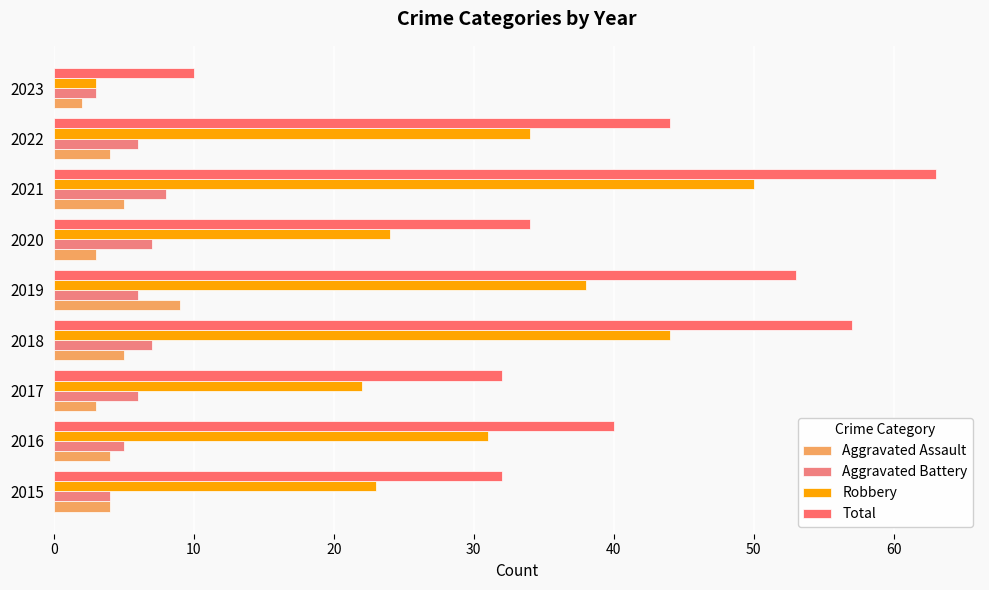

Which series has the largest range (max minus min)?

Total